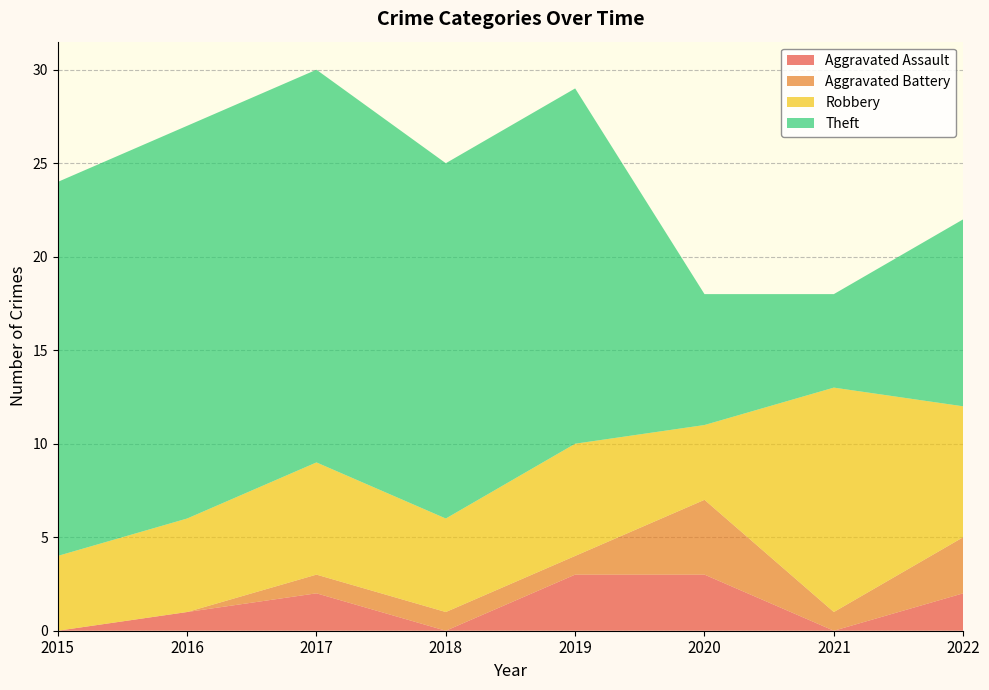

Reading left to right, list all the values displayed in this chart.

Aggravated Assault: 0	1	2	0	3	3	0	2
Aggravated Battery: 0	0	1	1	1	4	1	3
Robbery: 4	5	6	5	6	4	12	7
Theft: 20	21	21	19	19	7	5	10